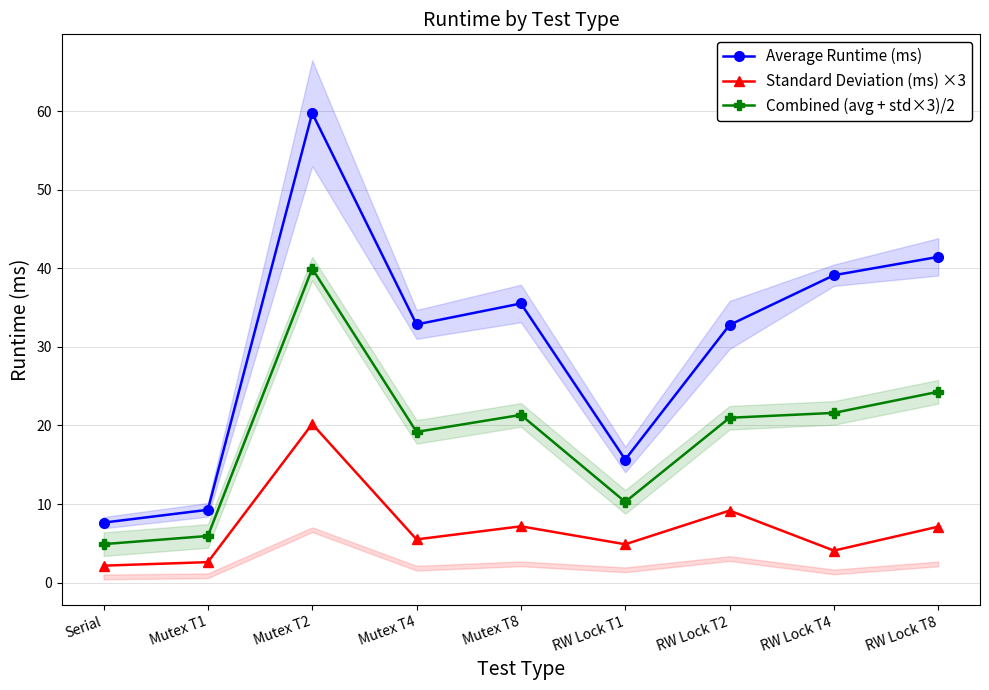

True or false: Standard Deviation (ms) ×3 and Combined (avg + std×3)/2 cross at least once.

False